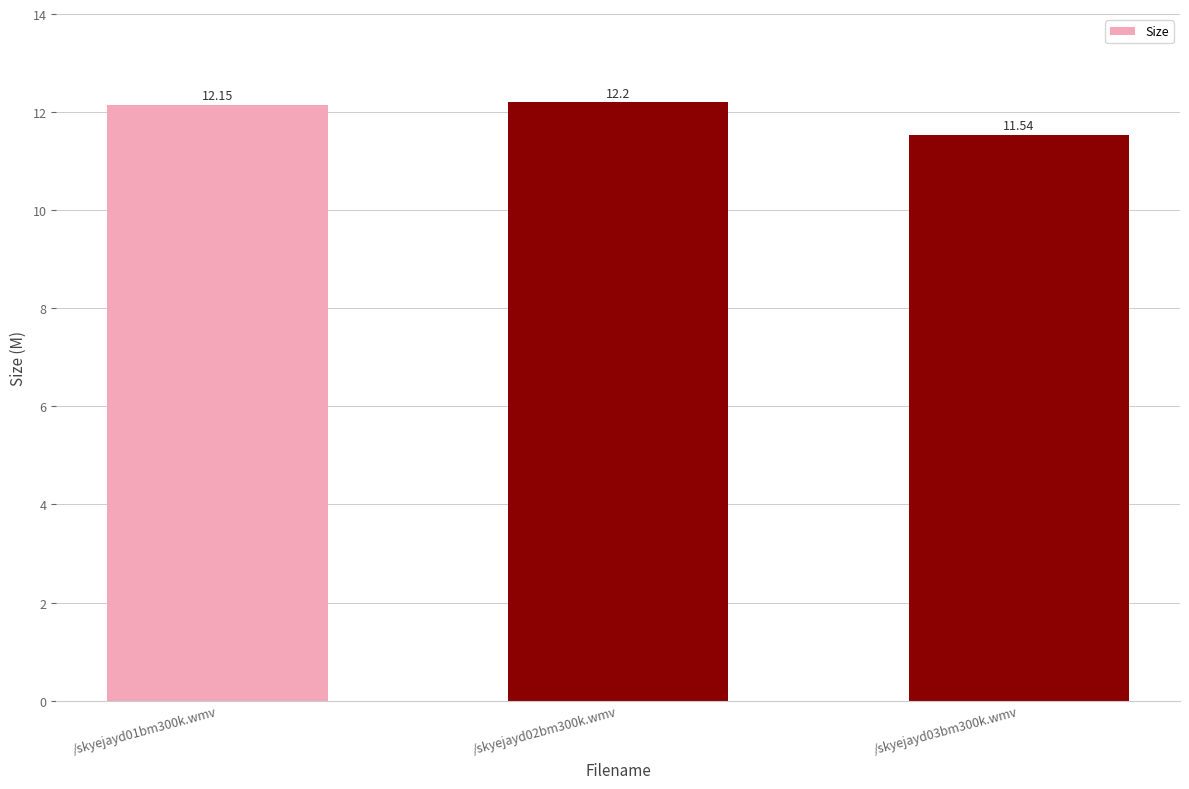

Count the number of values greater than 12.

2